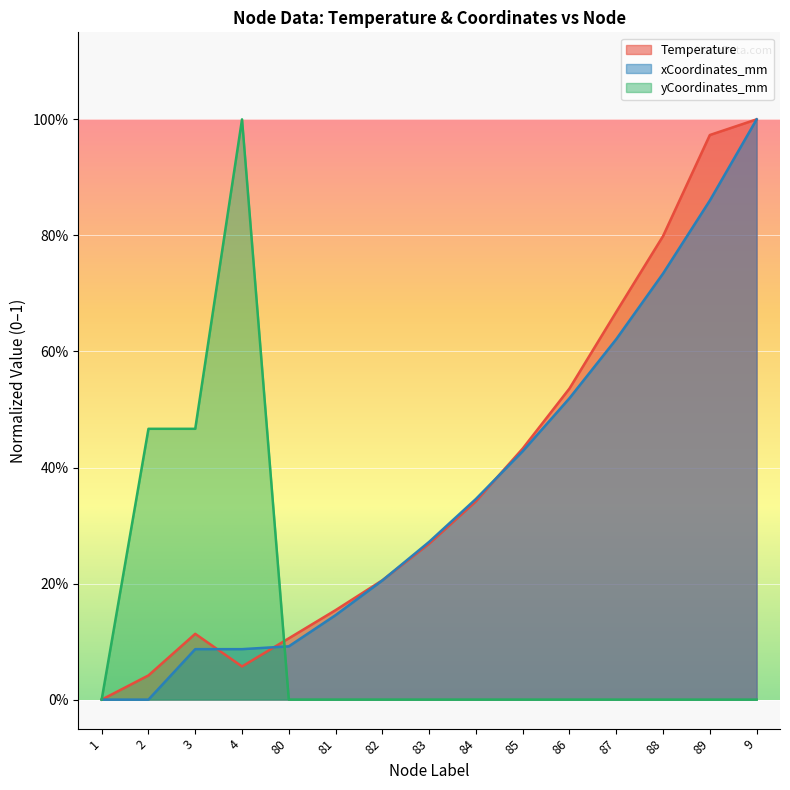

Rank the series by their maximum value, from lowest to highest.

Temperature, yCoordinates_mm, xCoordinates_mm